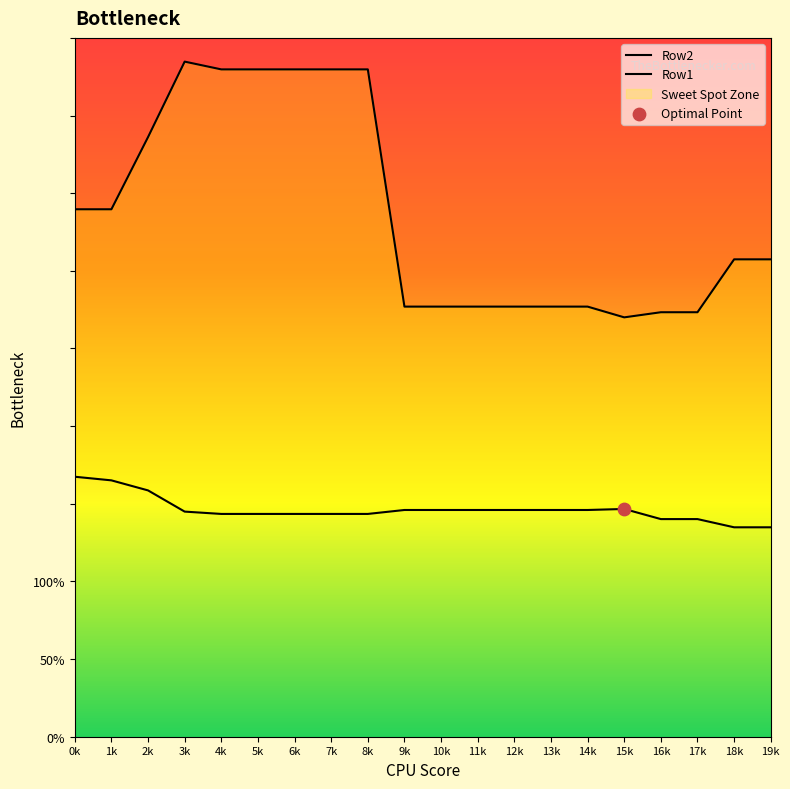

Is the value of Row2 at 15k greater than the value of Row1 at 10k?

Yes